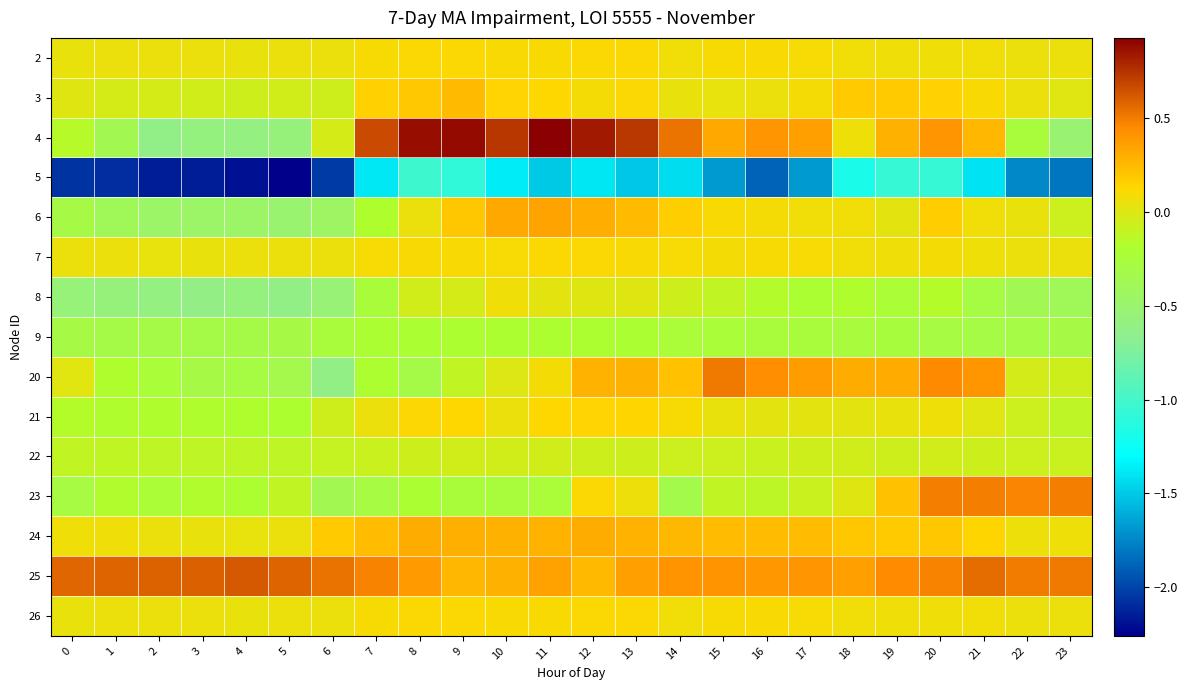

Which series has the largest total across all categories?

25